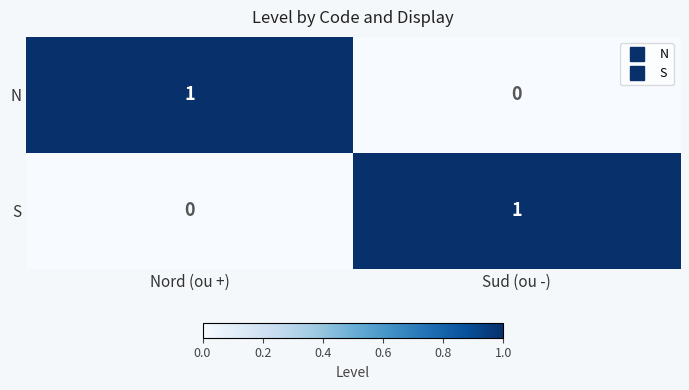

Where is N nearest to the value 0?

Sud (ou -)